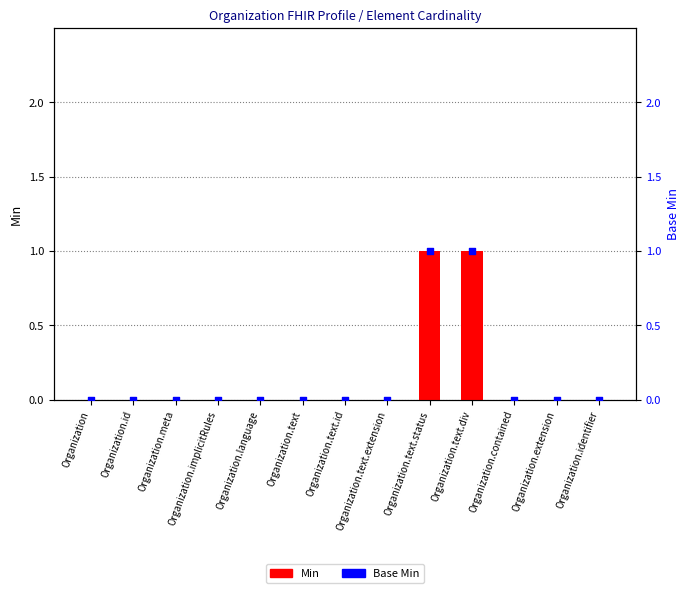

Which series has the largest total across all categories?

Min